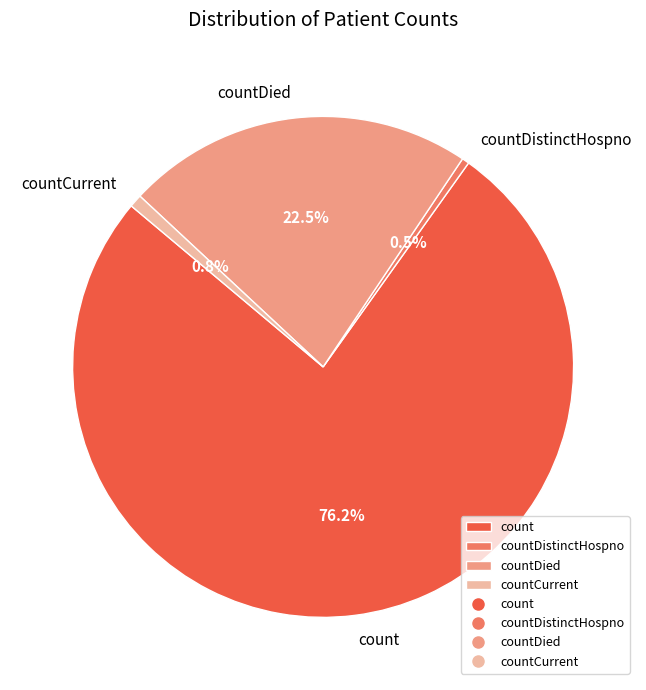

How many slices are in this pie chart?

4